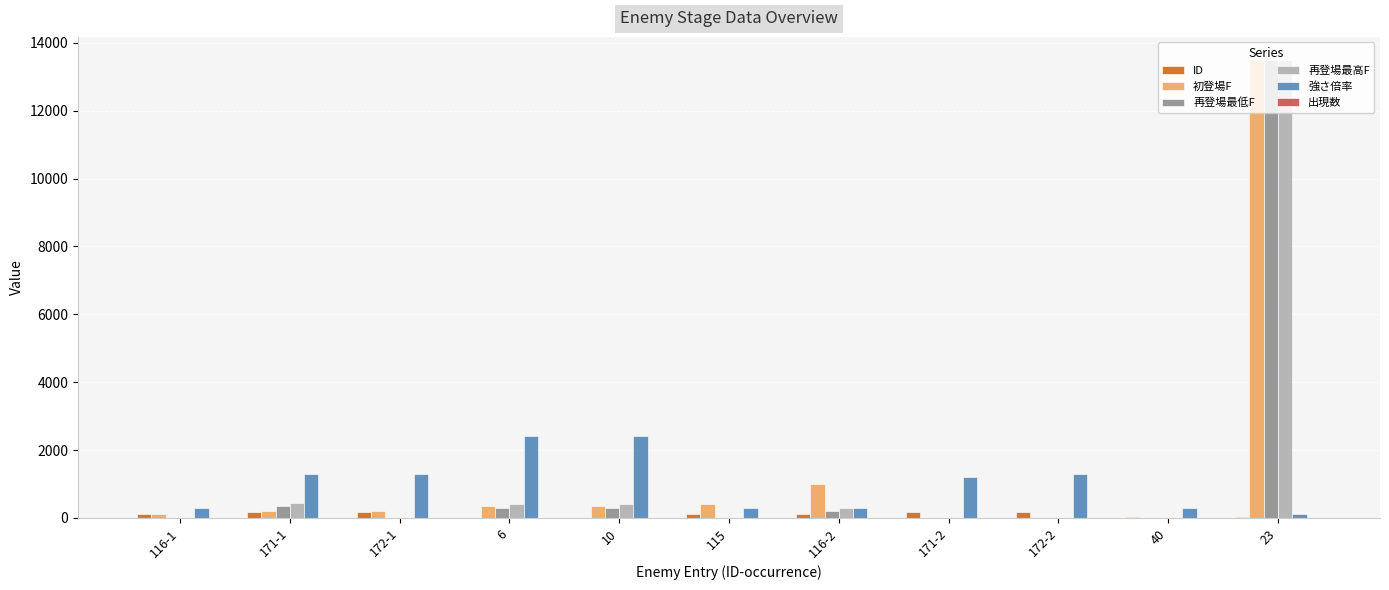

Which series changed the most between 116-2 and 23?

再登場最低F